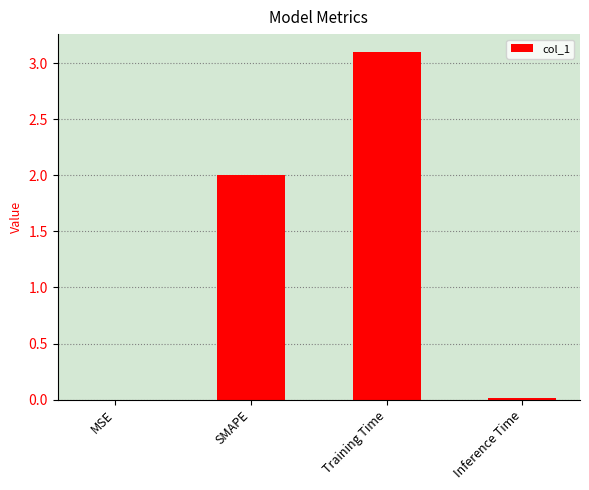

Between Inference Time and Training Time, which is larger?

Training Time